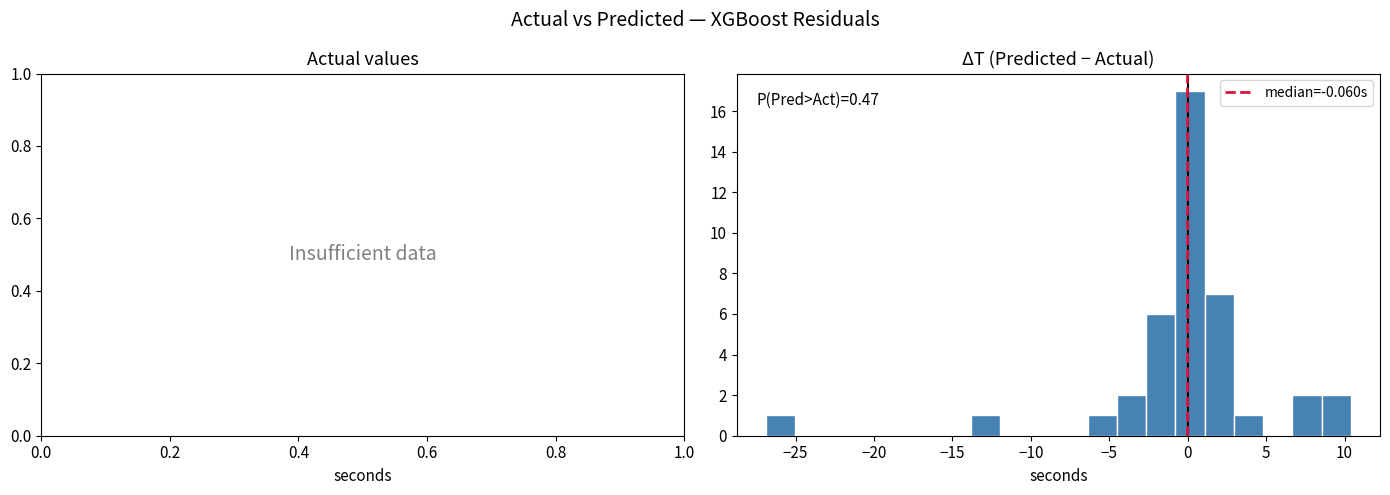

Read against the x-axis, roughly where is the centre of the tallest bar?

0.0